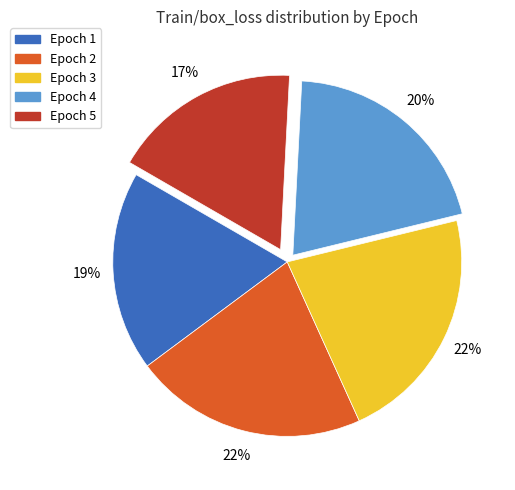

Is Epoch 3 the majority of the pie?

No